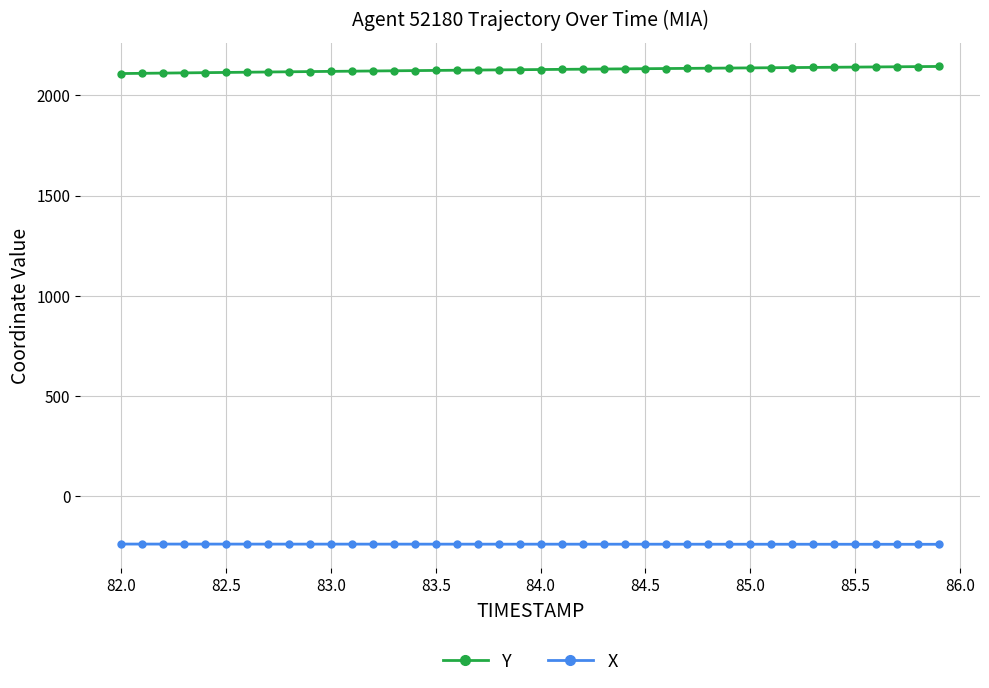

What is the sum of all X values?

-9541.9